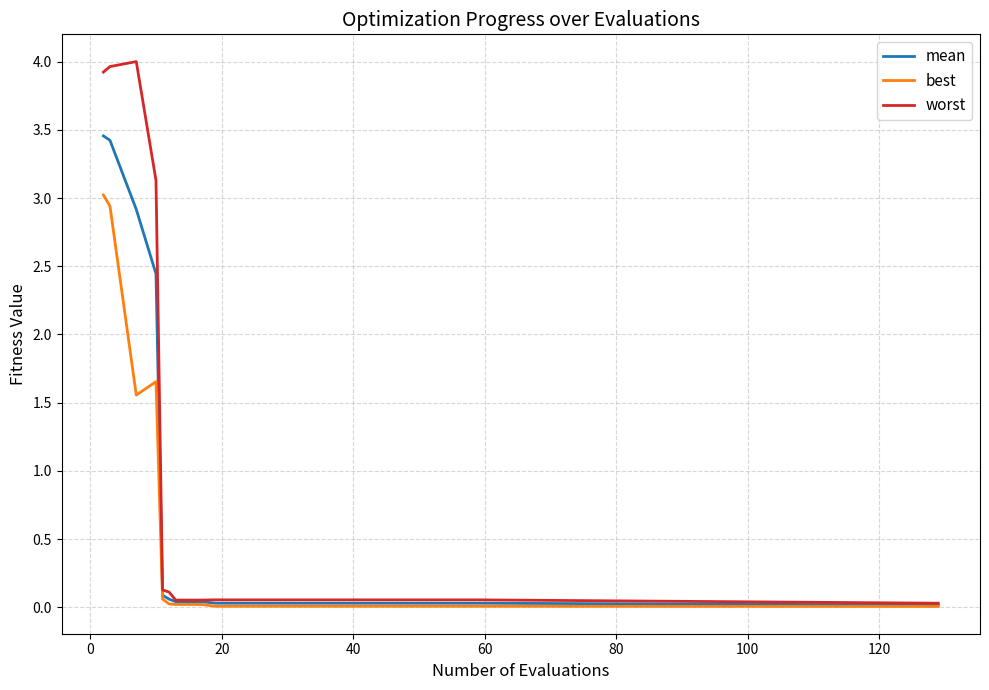

What is the highest value of the worst series?

4.0